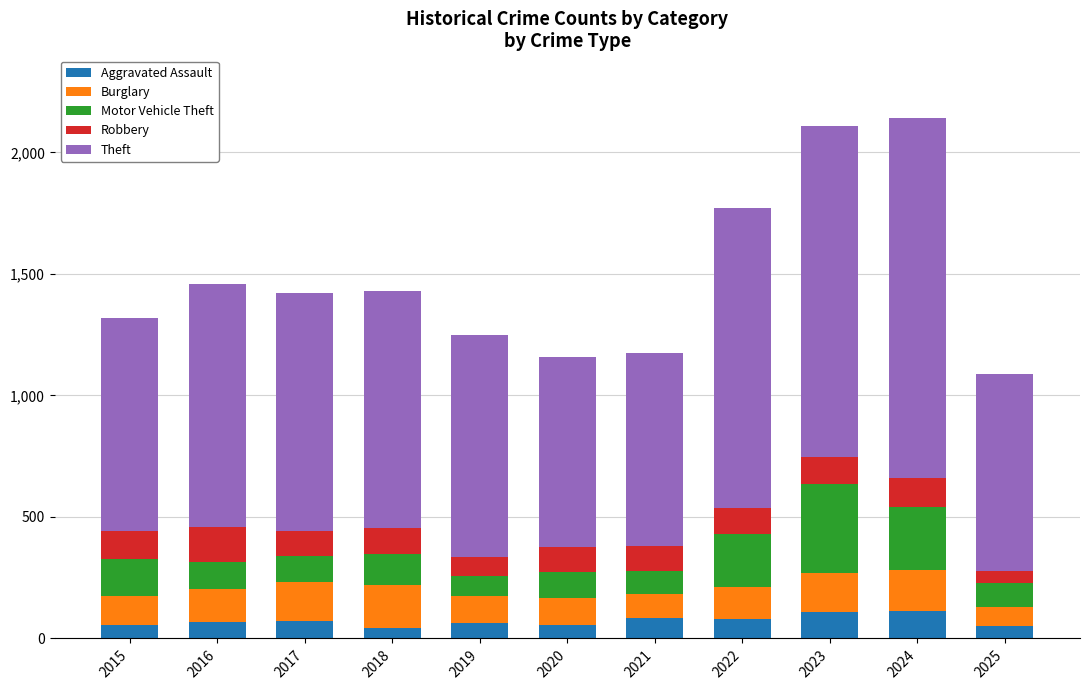

What is the approximate value of Aggravated Assault at 2024?

112